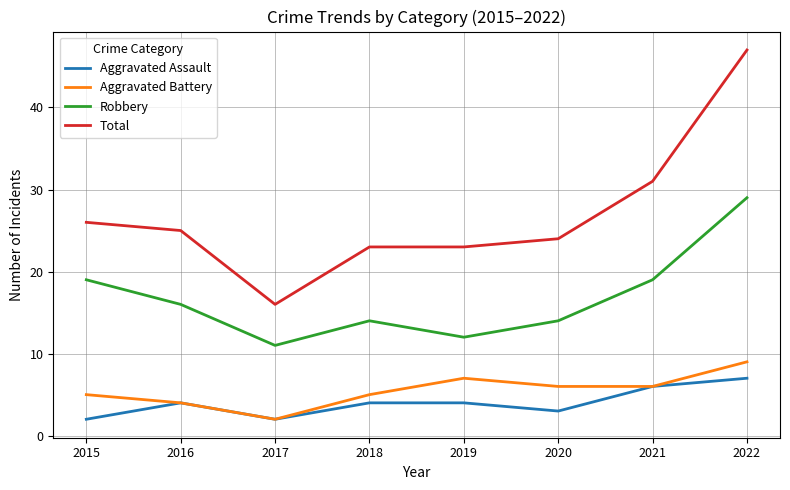

What is the total value across all series at 2022?

92